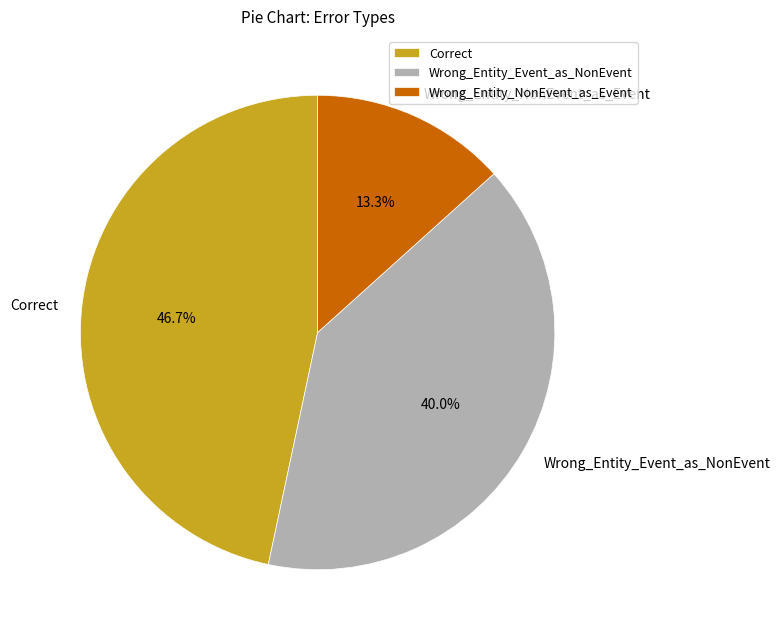

Approximately how many times larger is the value at Wrong_Entity_NonEvent_as_Event compared to Wrong_Entity_Event_as_NonEvent?

0.3